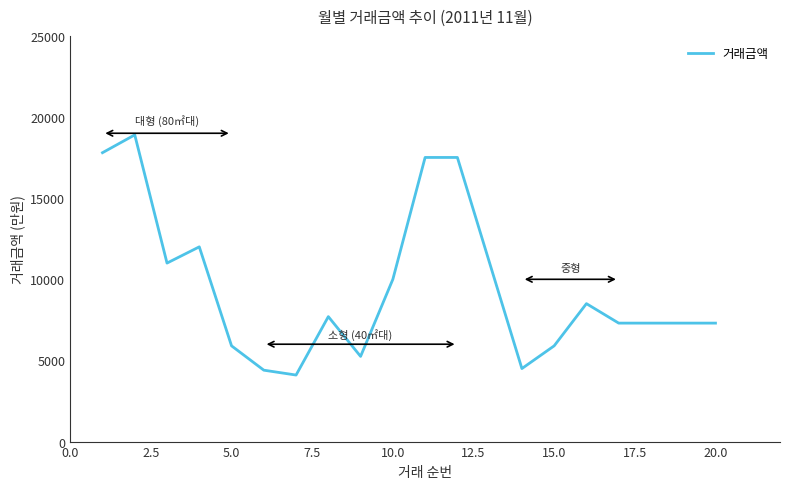

True or false: there are more than 2 points higher than both neighbors.

True